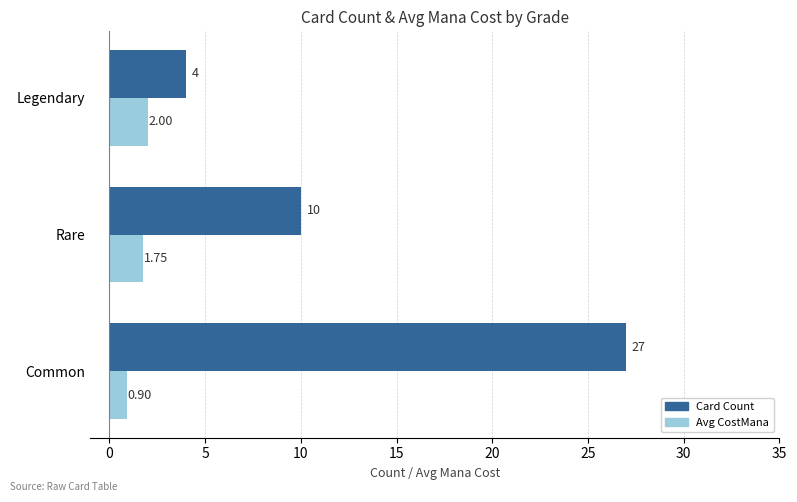

At Rare, list the series in order from largest to smallest.

Card Count, Avg CostMana